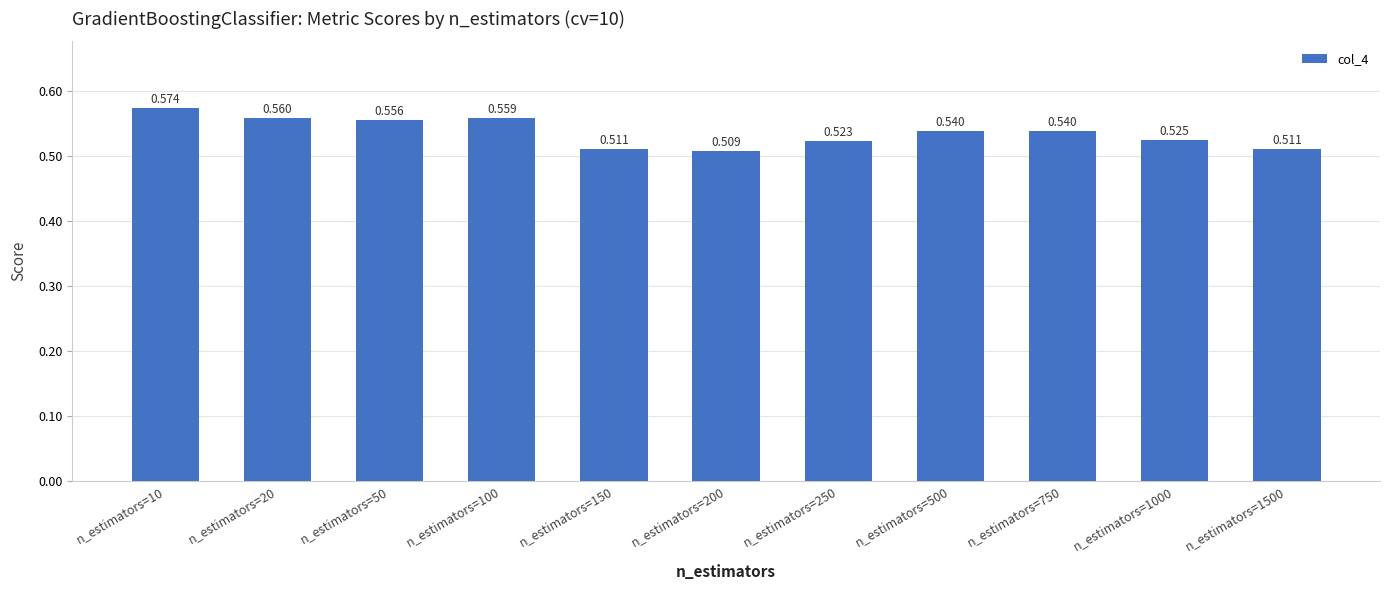

What is the sum of all values?

5.9